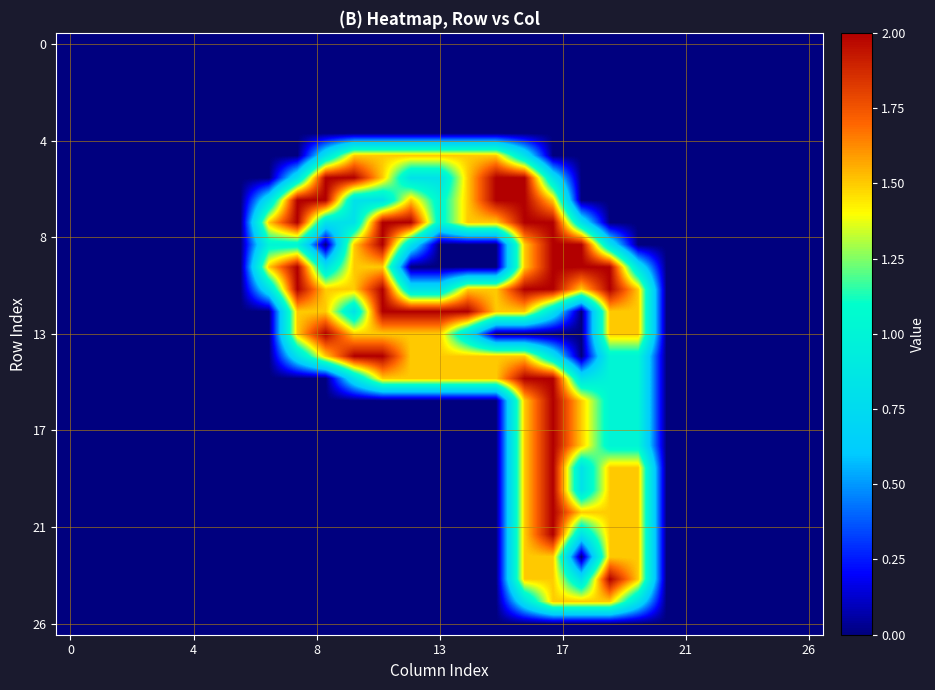

What is the greatest value displayed?

2.0